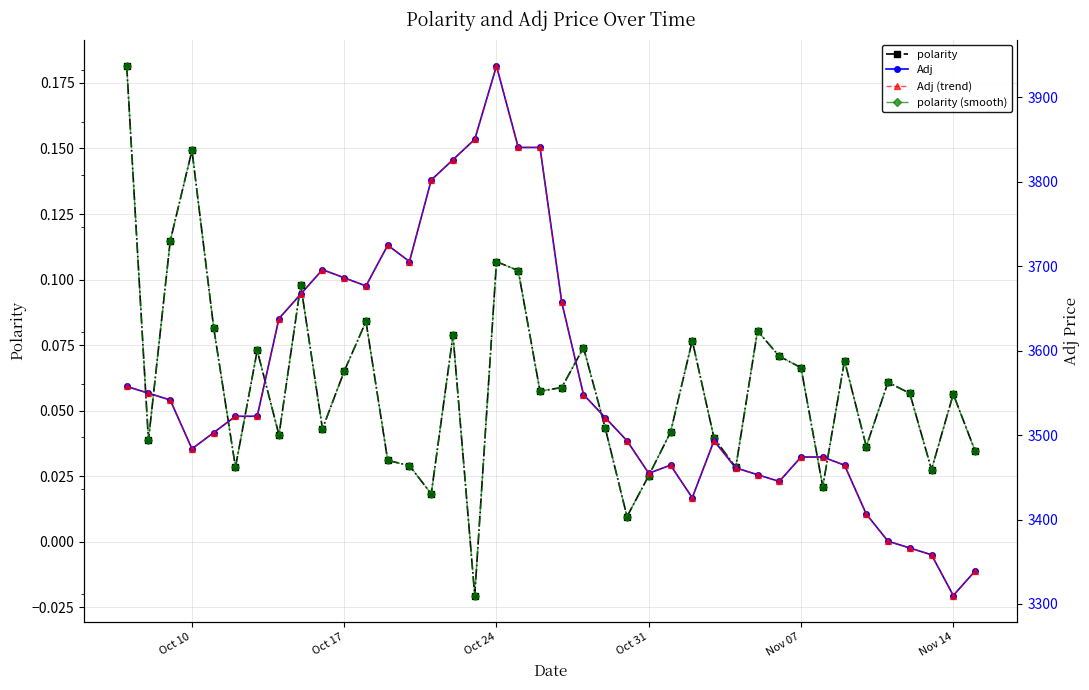

Reading left to right, transcribe all the data shown in this chart.

polarity: 0.2	0.0	0.1	0.1	0.1	0.0	0.1	0.0	0.1	0.0	0.1	0.1	0.0	0.0	0.0	0.1	-0.0	0.1	0.1	0.1	0.1	0.1	0.0	0.0	0.0	0.0	0.1	0.0	0.0	0.1	0.1	0.1	0.0	0.1	0.0	0.1	0.1	0.0	0.1	0.0
polarity (smooth): 0.2	0.0	0.1	0.1	0.1	0.0	0.1	0.0	0.1	0.0	0.1	0.1	0.0	0.0	0.0	0.1	-0.0	0.1	0.1	0.1	0.1	0.1	0.0	0.0	0.0	0.0	0.1	0.0	0.0	0.1	0.1	0.1	0.0	0.1	0.0	0.1	0.1	0.0	0.1	0.0
Adj: 3557.7	3549.6	3541.6	3483.7	3503.0	3522.3	3522.3	3638.1	3667.0	3696.0	3686.3	3676.7	3724.9	3705.6	3802.1	3826.3	3850.4	3937.2	3840.7	3840.7	3657.4	3548.0	3520.7	3493.3	3454.7	3464.4	3425.8	3493.3	3461.2	3453.1	3445.1	3474.0	3474.0	3464.4	3406.5	3374.3	3366.3	3358.2	3310.0	3338.9
Adj (trend): 3557.7	3549.6	3541.6	3483.7	3503.0	3522.3	3522.3	3638.1	3667.0	3696.0	3686.3	3676.7	3724.9	3705.6	3802.1	3826.3	3850.4	3937.2	3840.7	3840.7	3657.4	3548.0	3520.7	3493.3	3454.7	3464.4	3425.8	3493.3	3461.2	3453.1	3445.1	3474.0	3474.0	3464.4	3406.5	3374.3	3366.3	3358.2	3310.0	3338.9